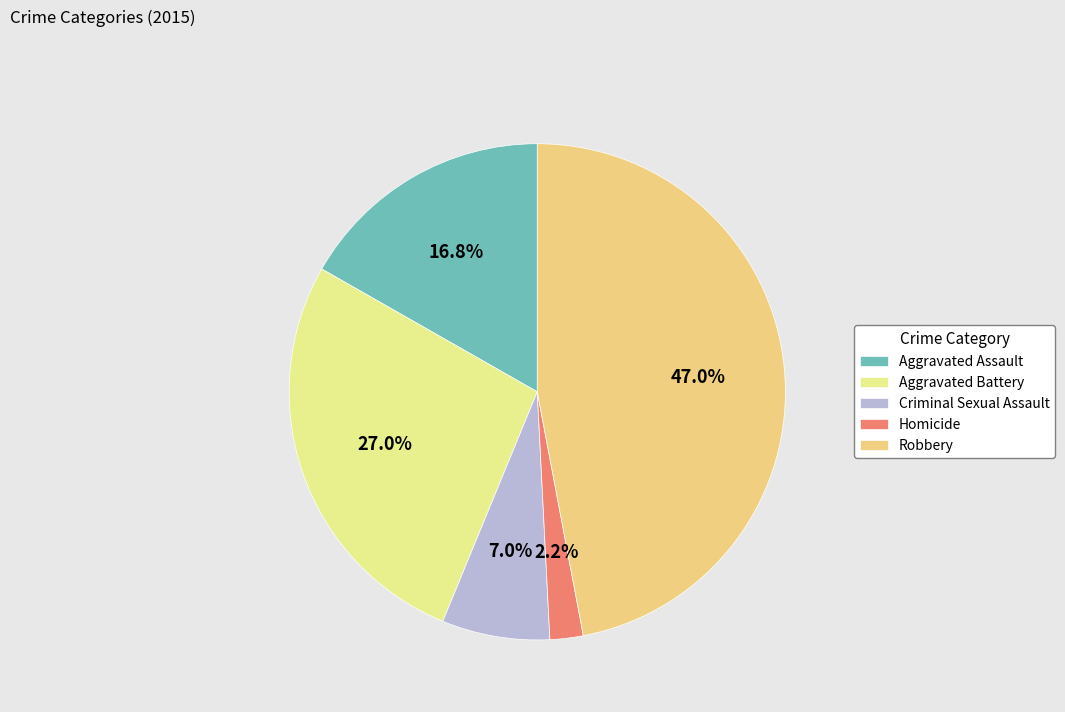

To the nearest percent, what is the difference between the largest and smallest slice percentages?

45%